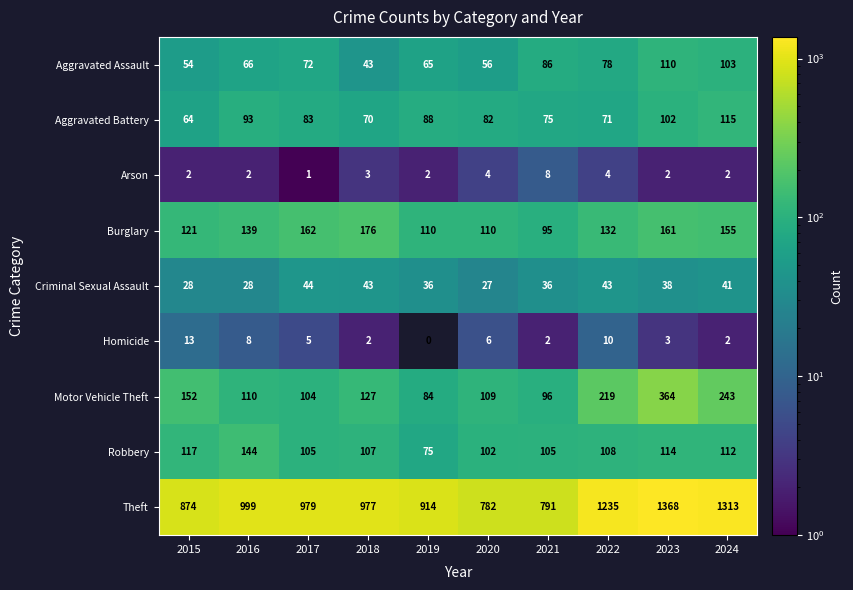

Which series has the widest spread of values?

Theft